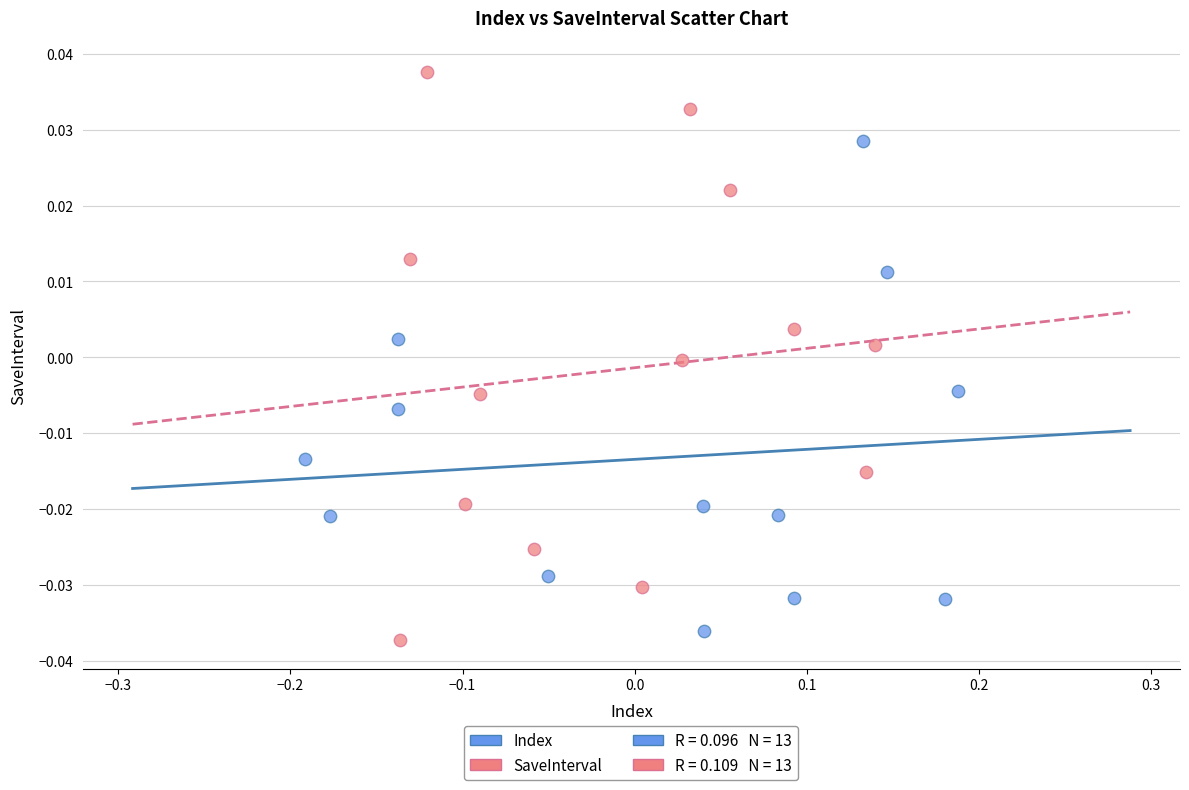

Which series reaches the maximum Y coordinate?

SaveInterval